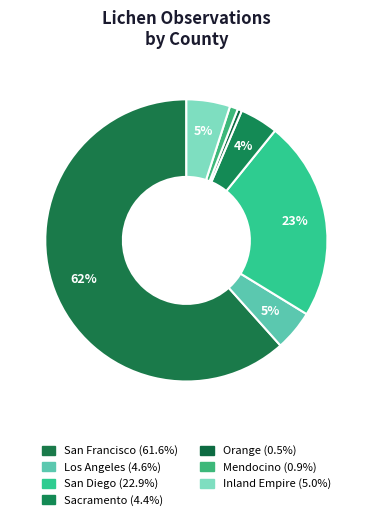

The Orange slice represents 1% of the pie. True or false?

False